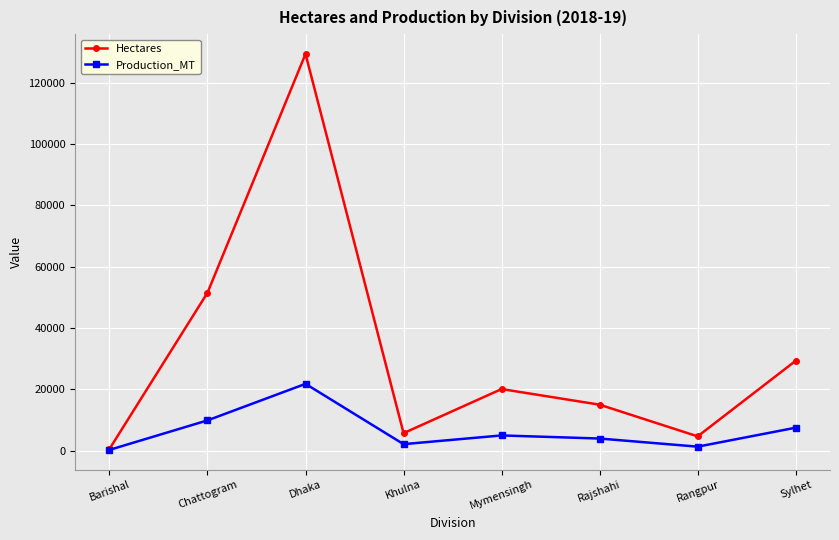

Rank the series by their average value, from lowest to highest.

Production_MT, Hectares